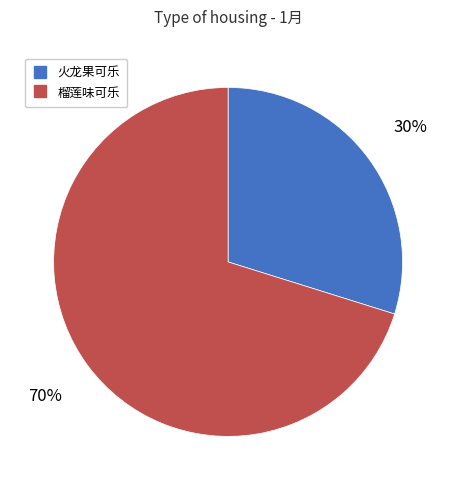

Is there any slice that represents more than half of the pie?

Yes